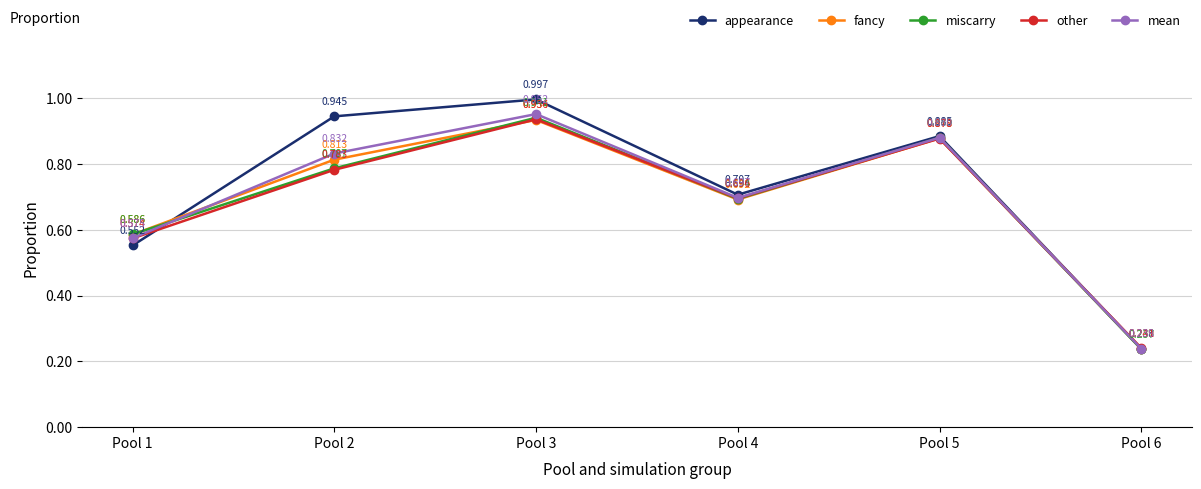

Does the chart display data point markers on the line(s)?

Yes